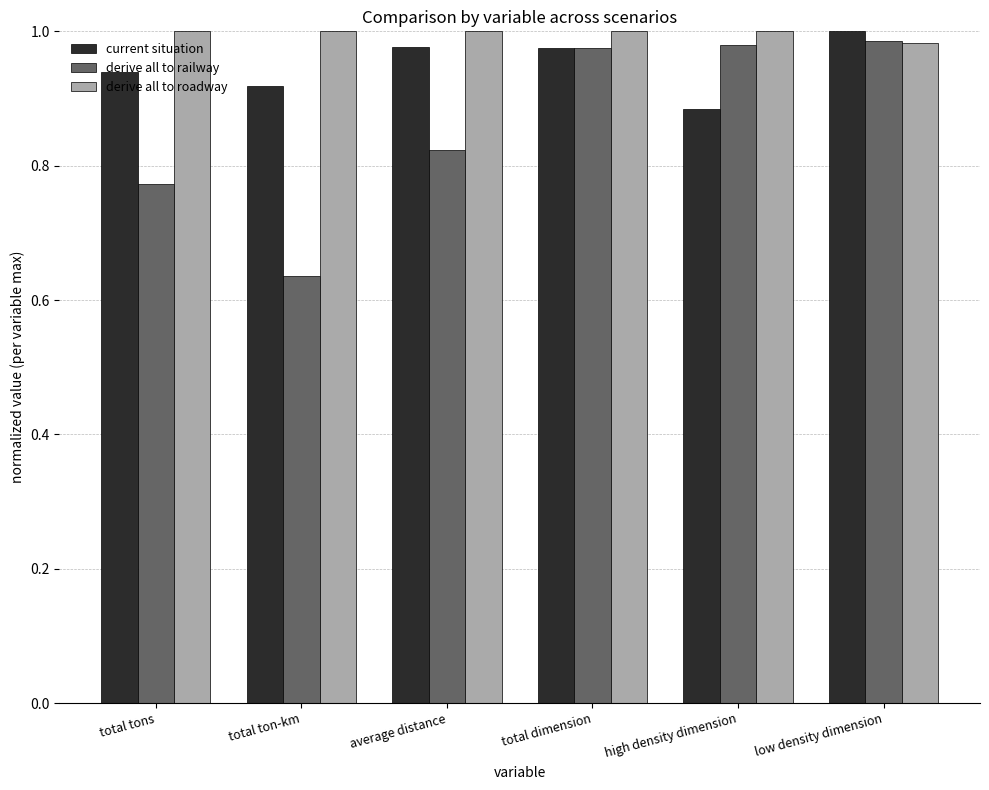

What are all the series names shown in the legend?

current situation, derive all to railway, derive all to roadway